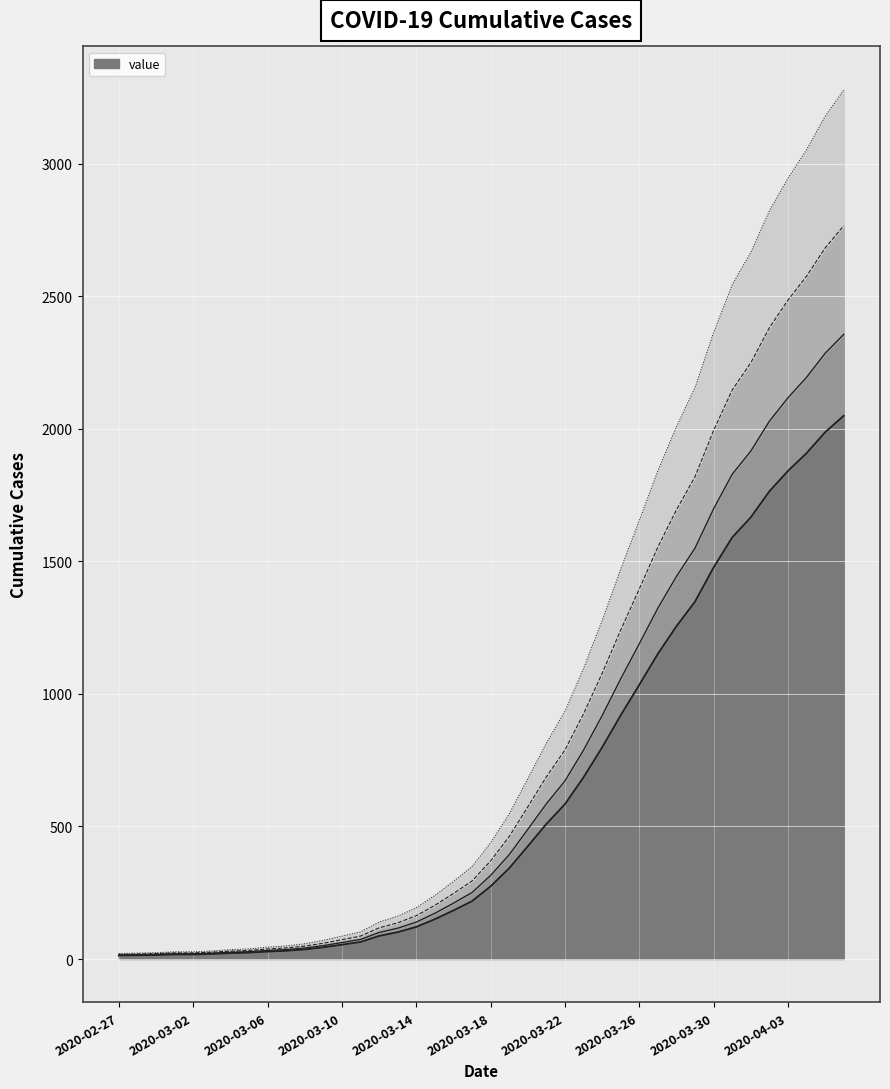

List the labels in order of value, smallest first.

2020-02-27, 2020-02-28, 2020-02-29, 2020-03-01, 2020-03-02, 2020-03-03, 2020-03-04, 2020-03-05, 2020-03-06, 2020-03-07, 2020-03-08, 2020-03-09, 2020-03-10, 2020-03-11, 2020-03-12, 2020-03-13, 2020-03-14, 2020-03-15, 2020-03-16, 2020-03-17, 2020-03-18, 2020-03-19, 2020-03-20, 2020-03-21, 2020-03-22, 2020-03-23, 2020-03-24, 2020-03-25, 2020-03-26, 2020-03-27, 2020-03-28, 2020-03-29, 2020-03-30, 2020-03-31, 2020-04-01, 2020-04-02, 2020-04-03, 2020-04-04, 2020-04-05, 2020-04-06